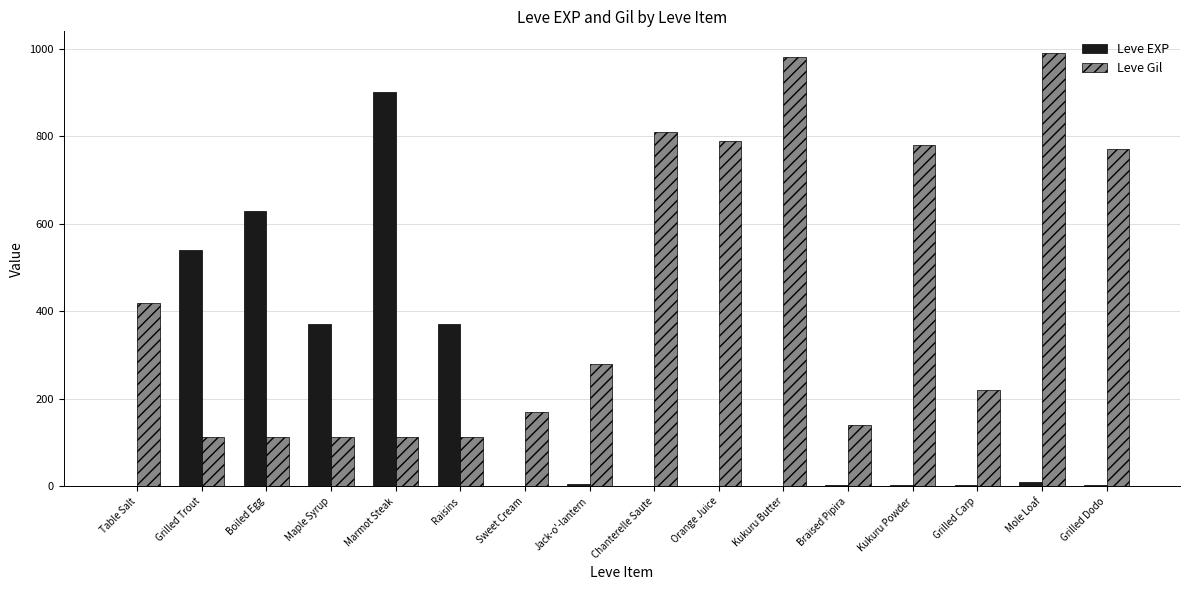

What is the sum of all Leve EXP values?

2844